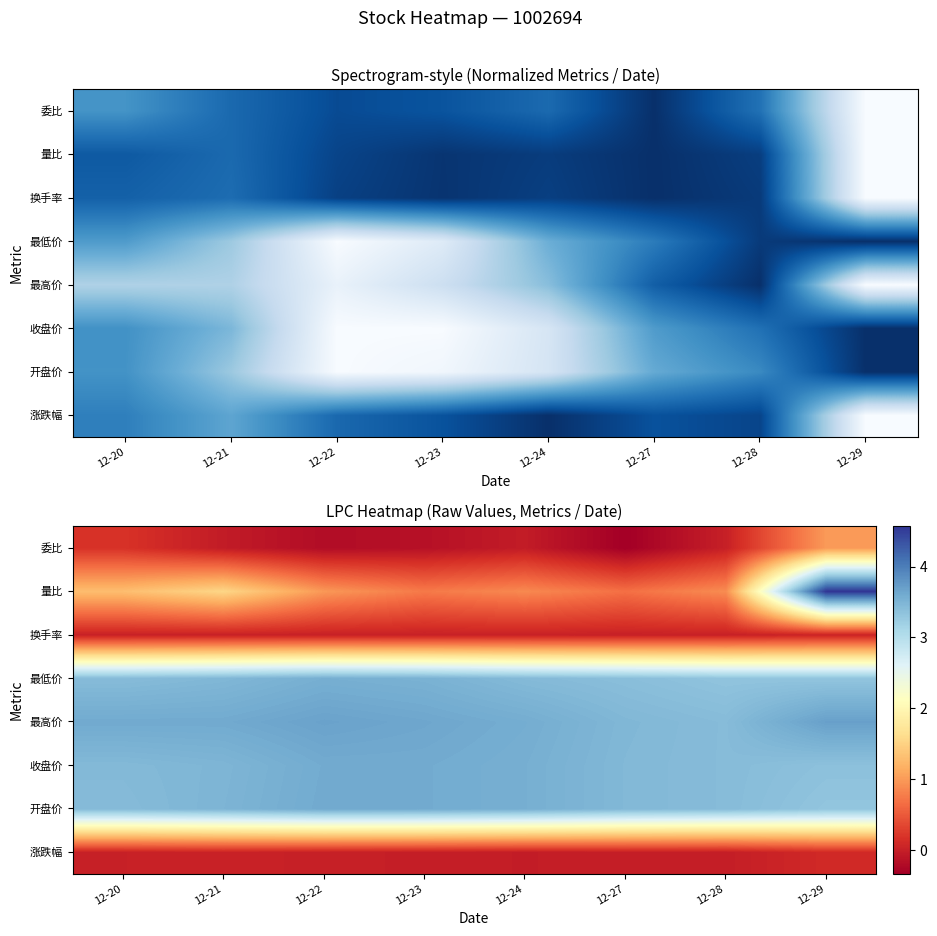

What is the average value of the 最低价 series?

3.4